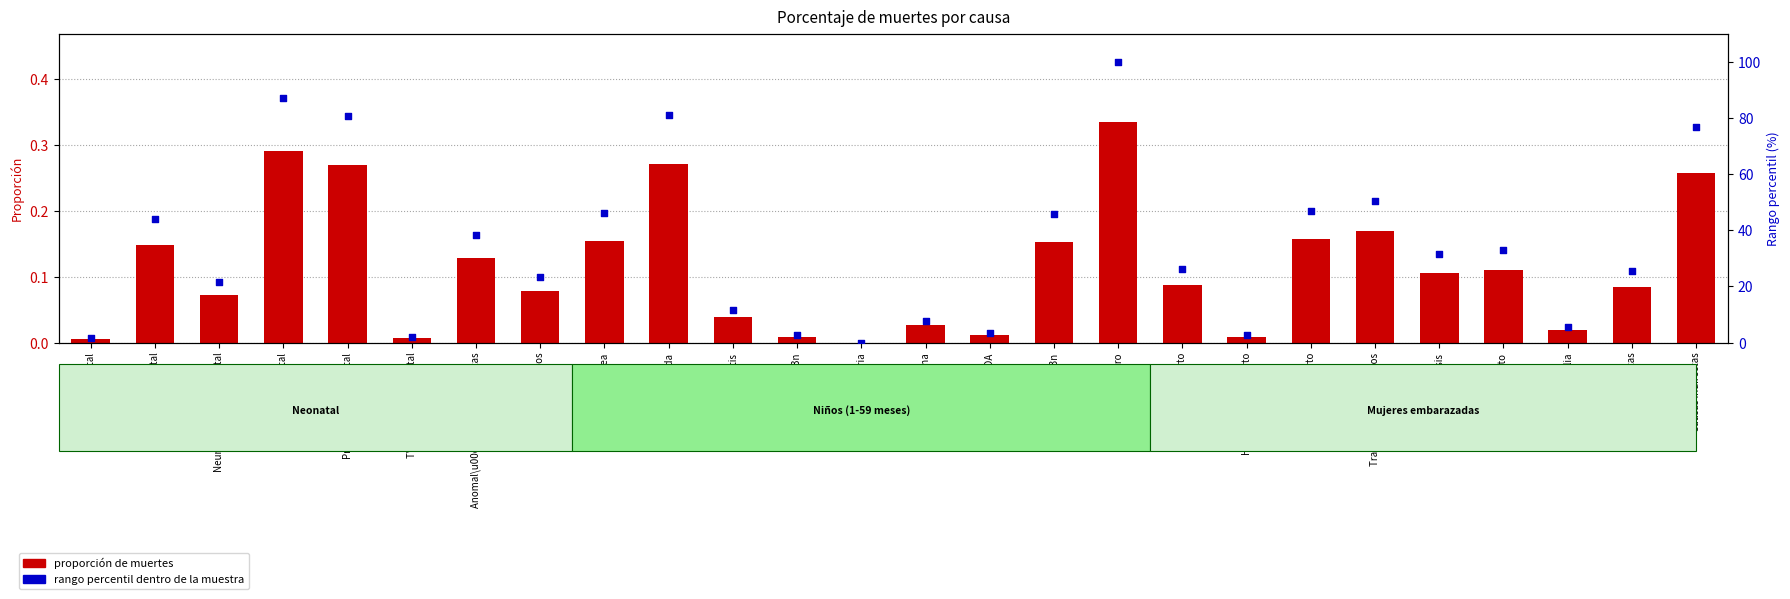

At how many categories does at least one series exceed 33?

11